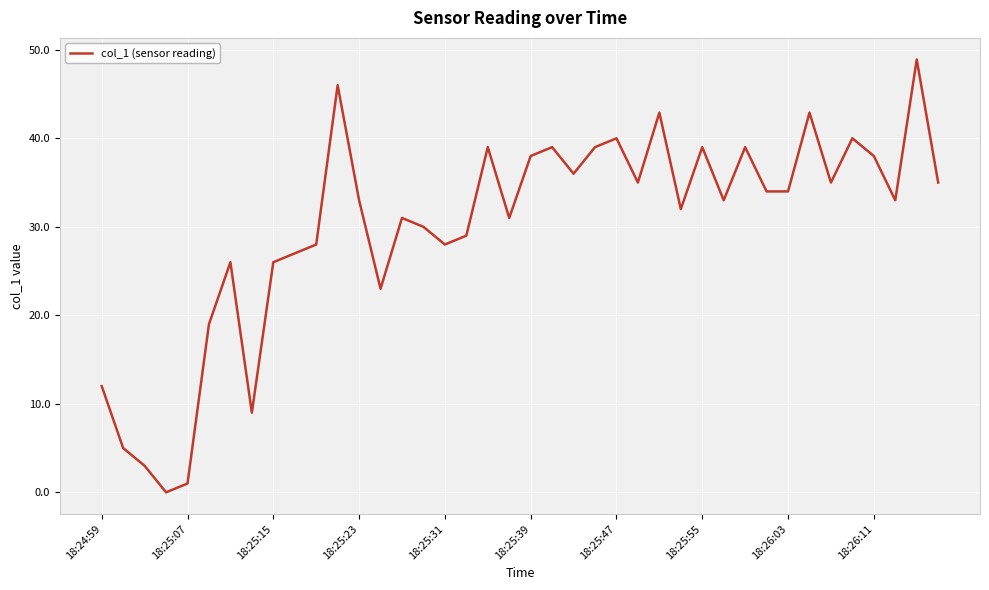

What is the greatest value displayed?

48.9